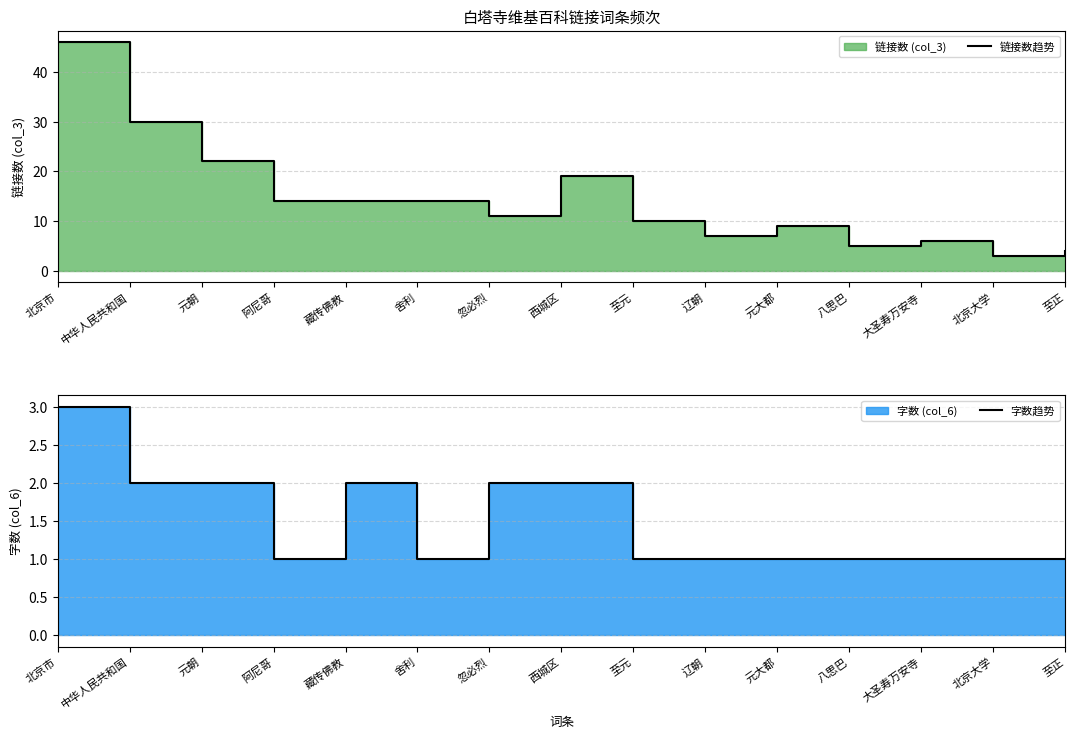

Reading left to right, what are all the values shown in this chart?

链接数趋势: 北京市=46	中华人民共和国=30	元朝=22	阿尼哥=14	藏传佛教=14	舍利=14	忽必烈=11	西城区=19	至元=10	辽朝=7	元大都=9	八思巴=5	大圣寿万安寺=6	北京大学=3	至正=4
字数趋势: 北京市=3	中华人民共和国=2	元朝=2	阿尼哥=1	藏传佛教=2	舍利=1	忽必烈=2	西城区=2	至元=1	辽朝=1	元大都=1	八思巴=1	大圣寿万安寺=1	北京大学=1	至正=1